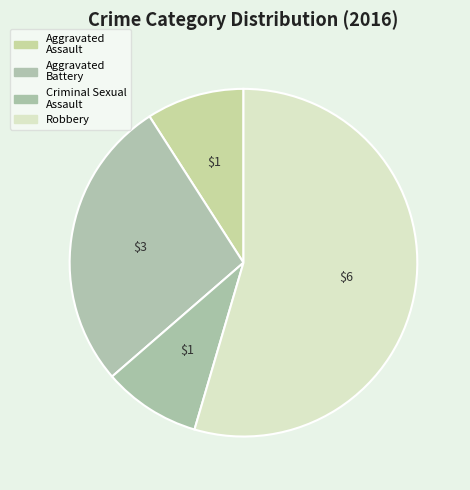

How much of the chart is everything except Aggravated Battery?

72.7%